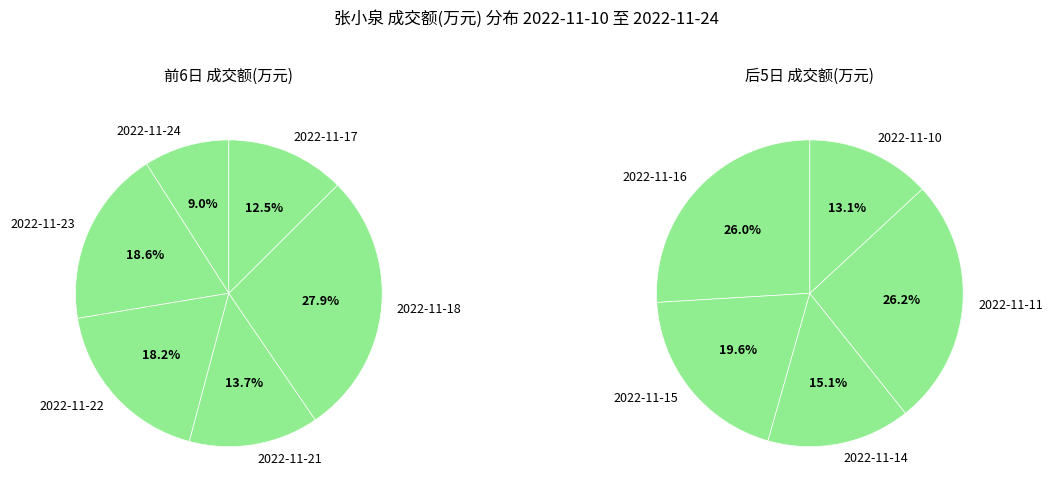

Which has a higher value, 2022-11-10 or 2022-11-24?

2022-11-10